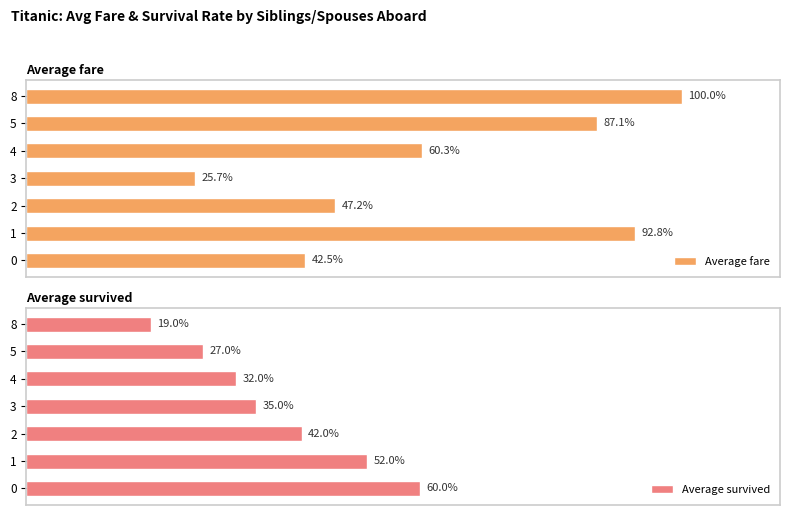

What is the greatest value displayed?

1.0